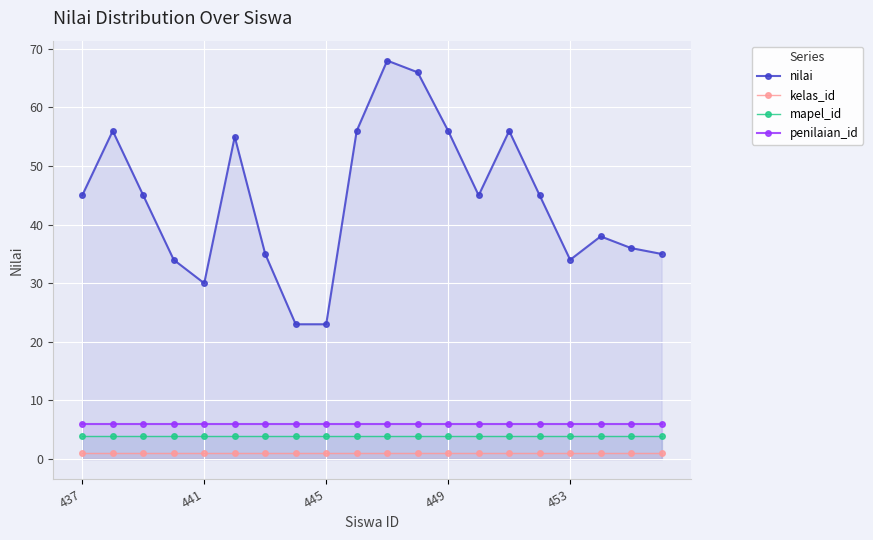

What is the sum of the kelas_id values at 11 and 18?

2